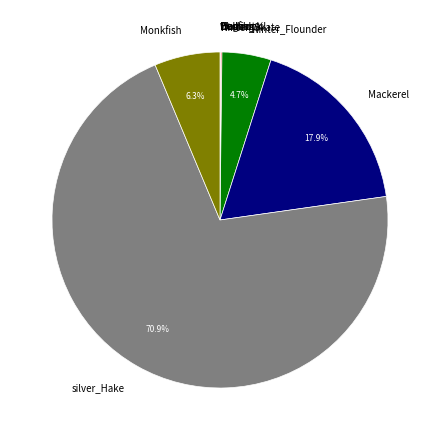

To the nearest percent, what is the average slice percentage?

10%